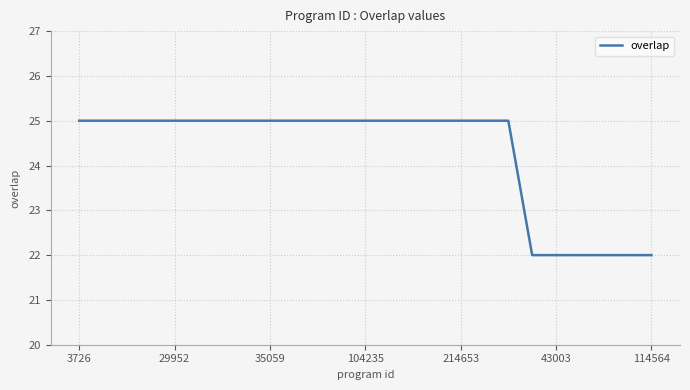

What is the maximum value shown in the chart?

25